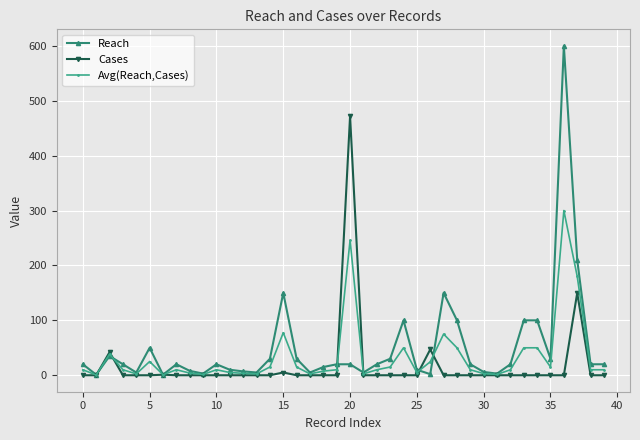

What is the highest value of the Avg(Reach,Cases) series?

300.0